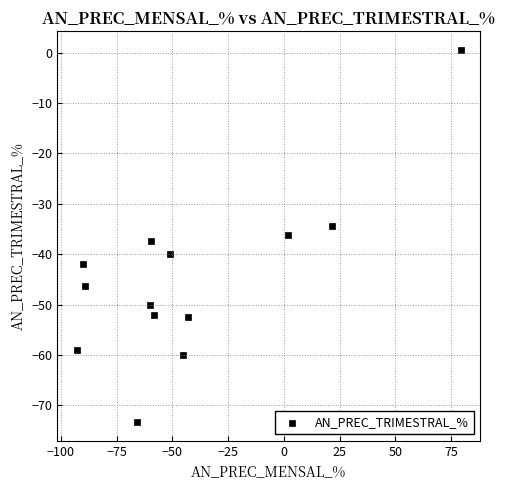

What is the range of Y values (max minus min)?

73.8